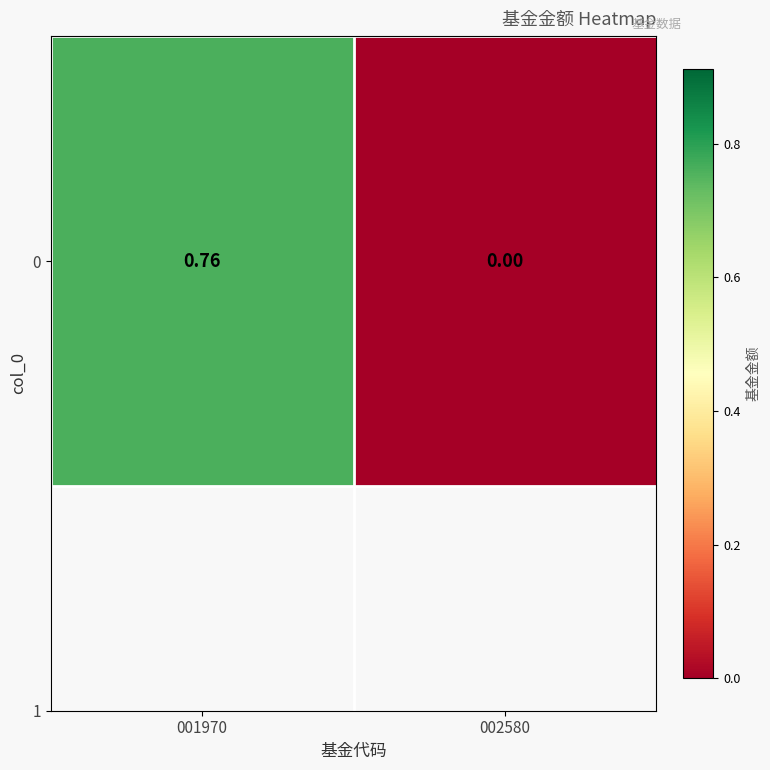

What is the greatest value displayed?

0.8